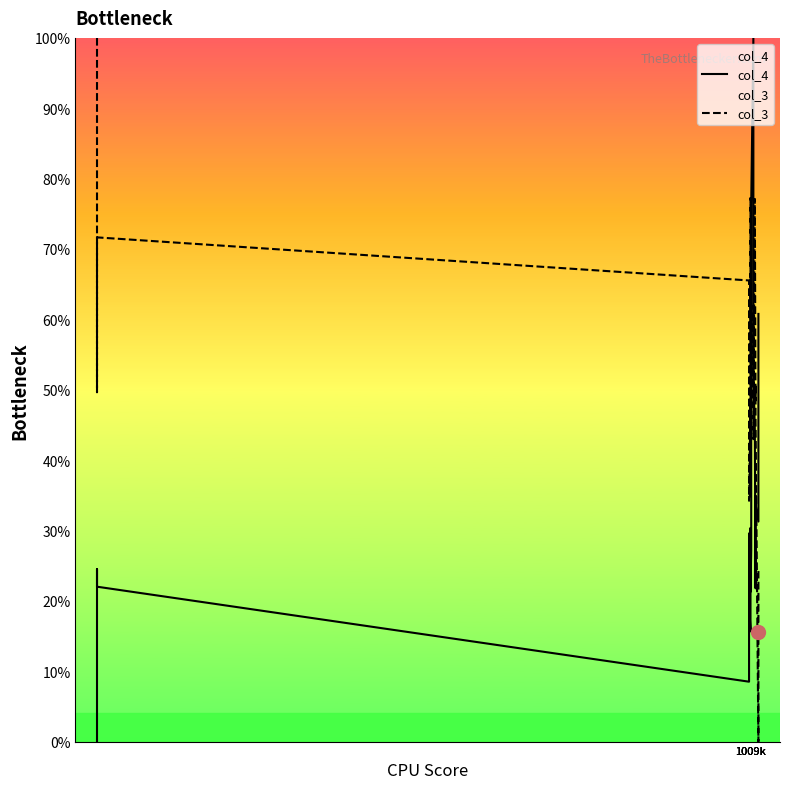

How many values in col_3 are above zero?

19